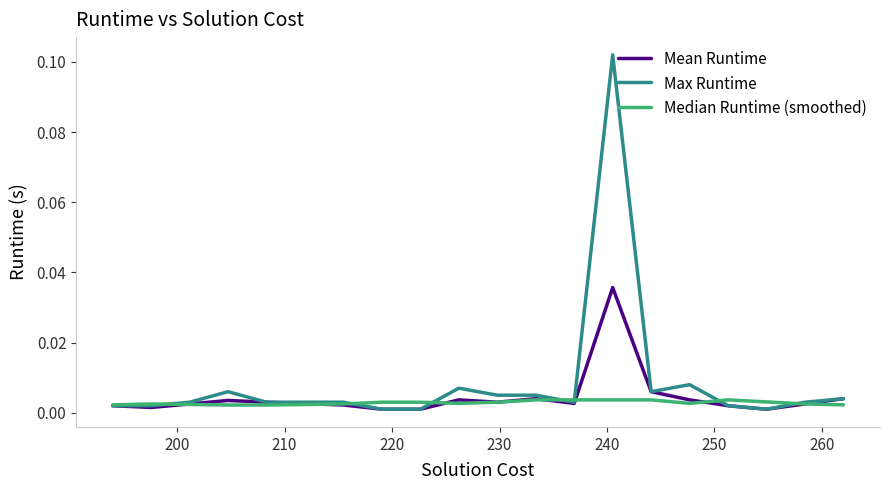

List the series in order of their peak value, lowest first.

Median Runtime (smoothed), Mean Runtime, Max Runtime